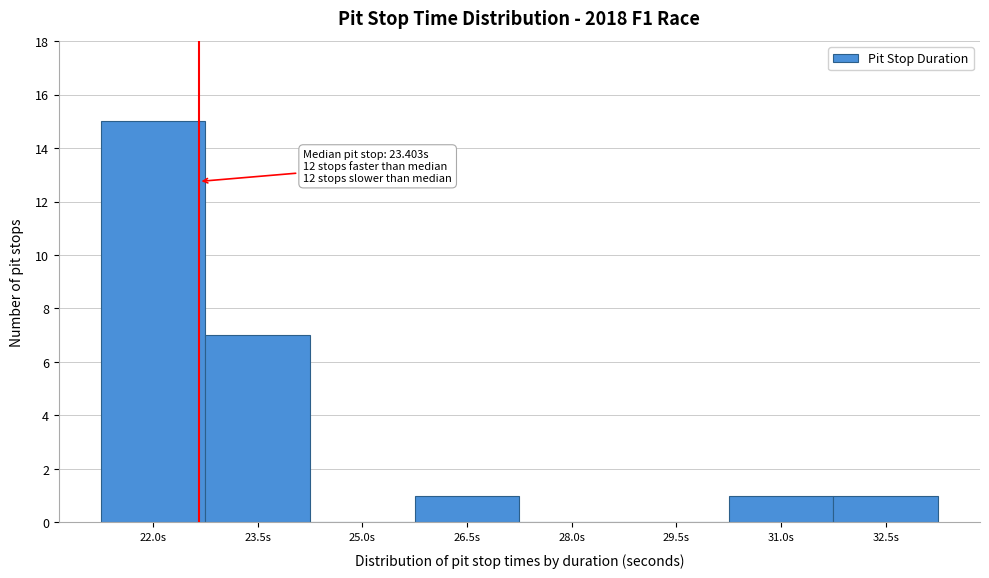

Reading left to right, extract all data points from this chart.

22.0s=15	23.5s=7	25.0s=0	26.5s=1	28.0s=0	29.5s=0	31.0s=1	32.5s=1